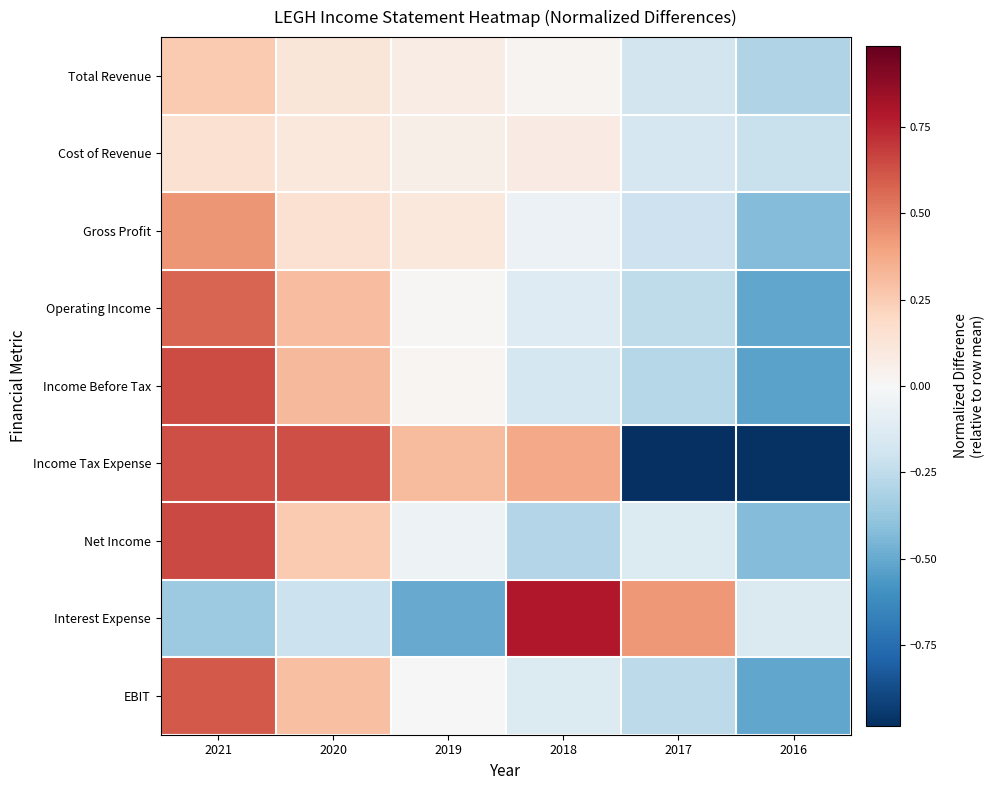

How many series are shown in this chart?

9